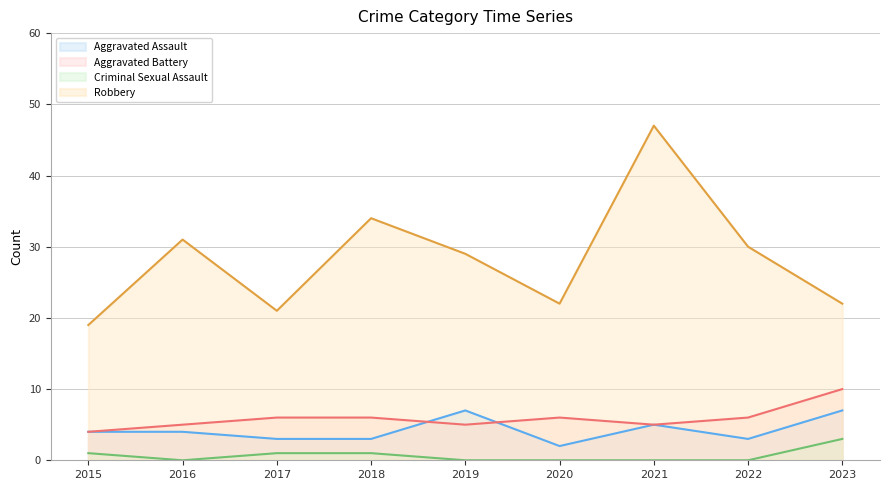

True or false: Criminal Sexual Assault and Aggravated Assault intersect in this chart.

False